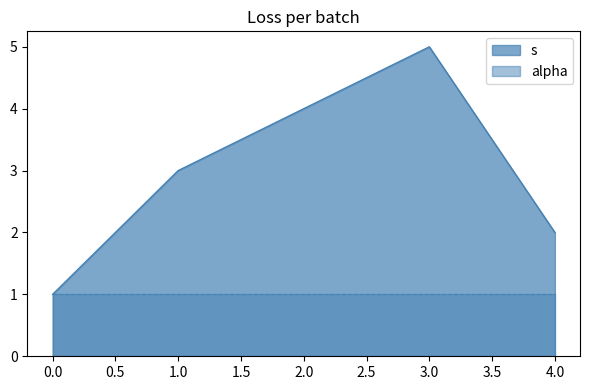

Count the values in the range 2 to 4.

3